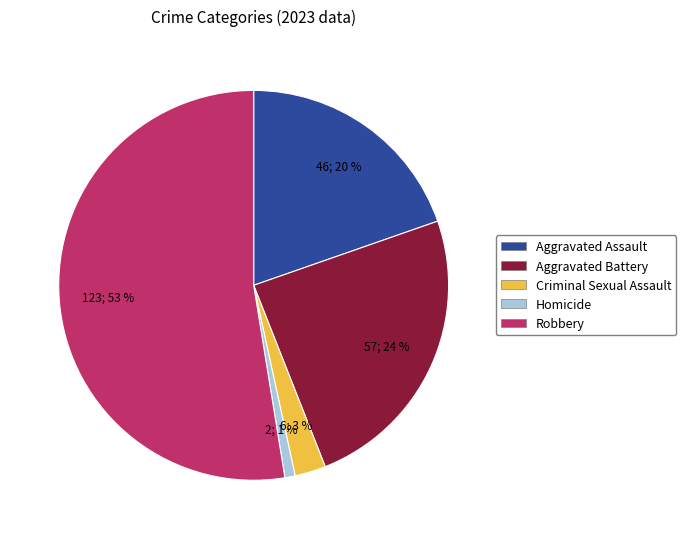

Which category has the smallest portion of the pie?

Homicide